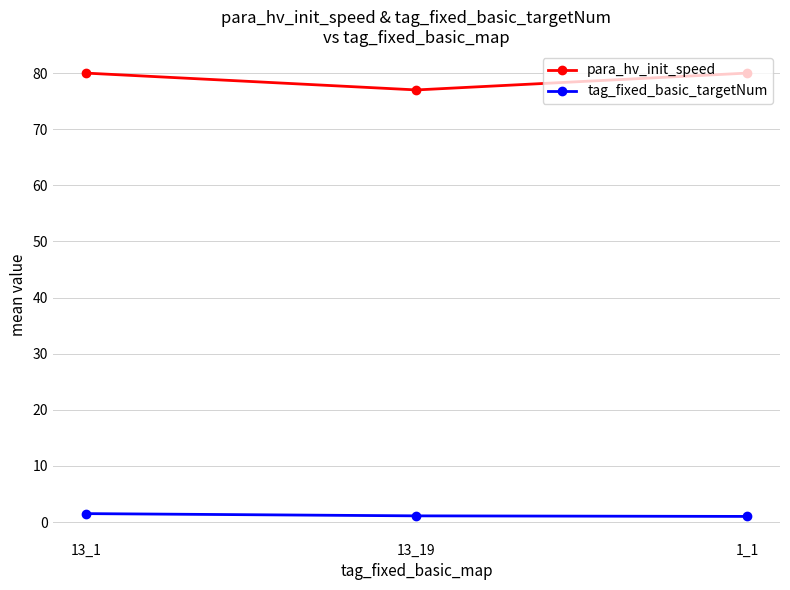

What is the minimum value shown in the chart?

1.0